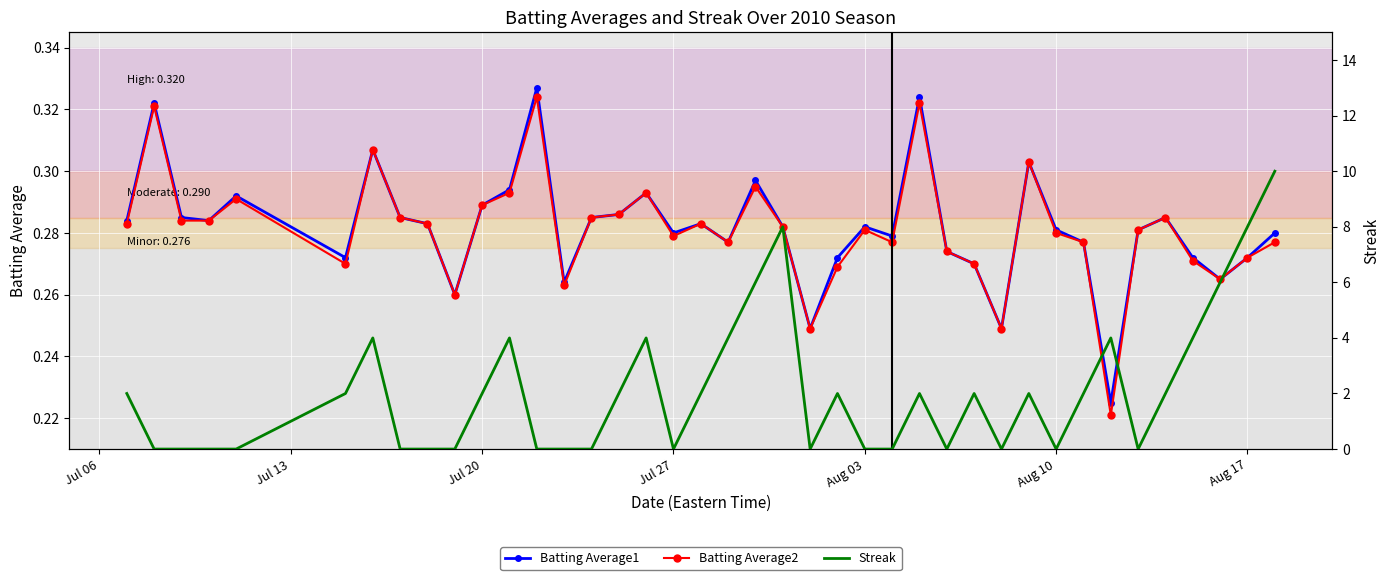

Count the Batting Average1 values in the range 0 to 1.

40